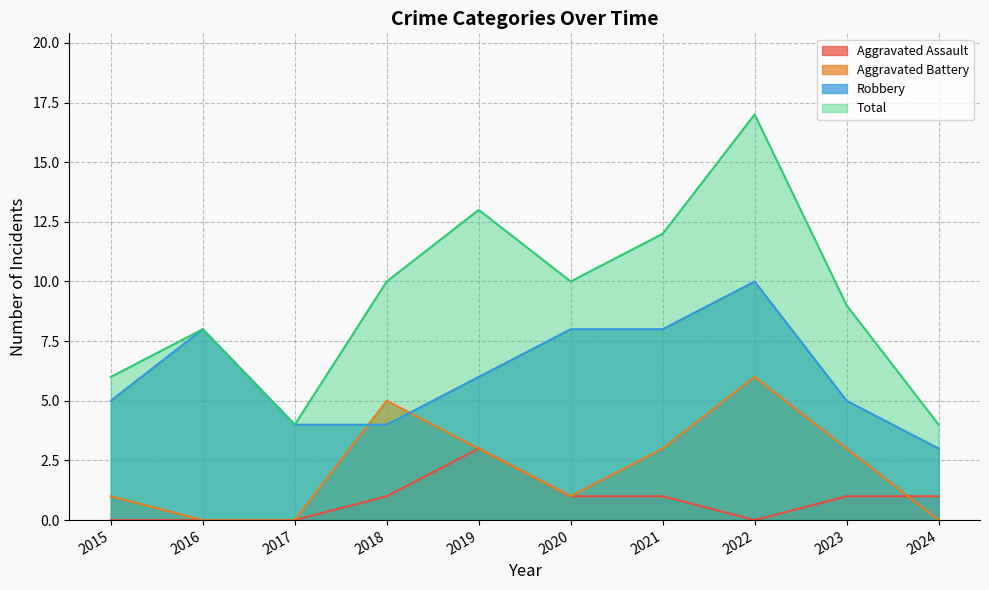

What is the difference between the maximum and minimum values in the Robbery series?

7